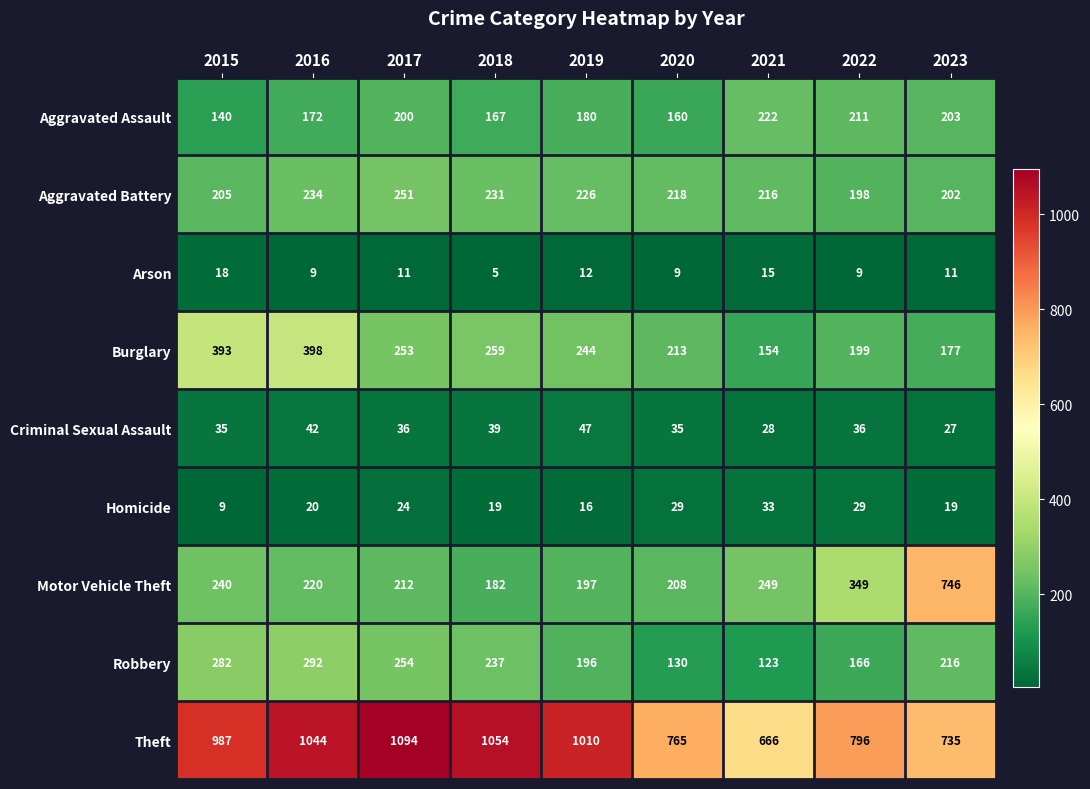

What is the smallest value displayed?

5